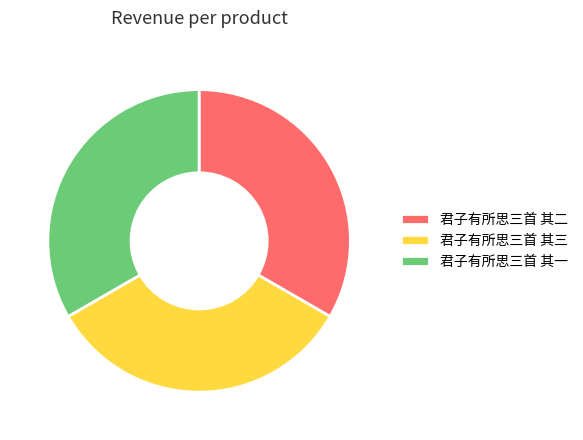

The 君子有所思三首 其二 slice represents 33% of the pie. True or false?

True